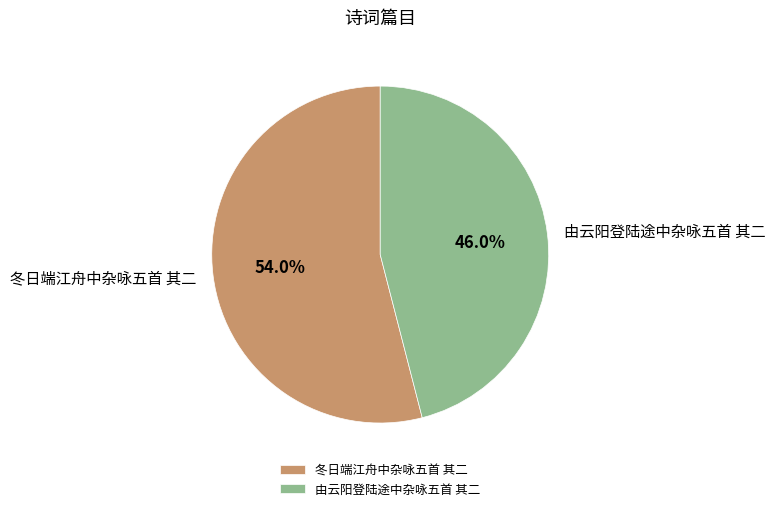

To the nearest percent, what is the difference between the largest and smallest slice percentages?

8%